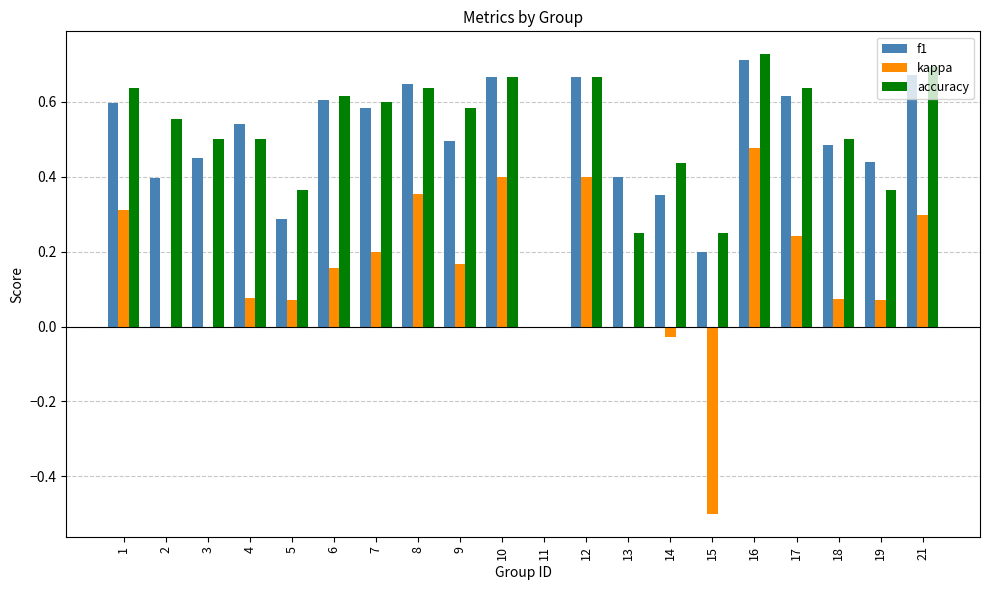

What is the sum of all f1 values?

9.8